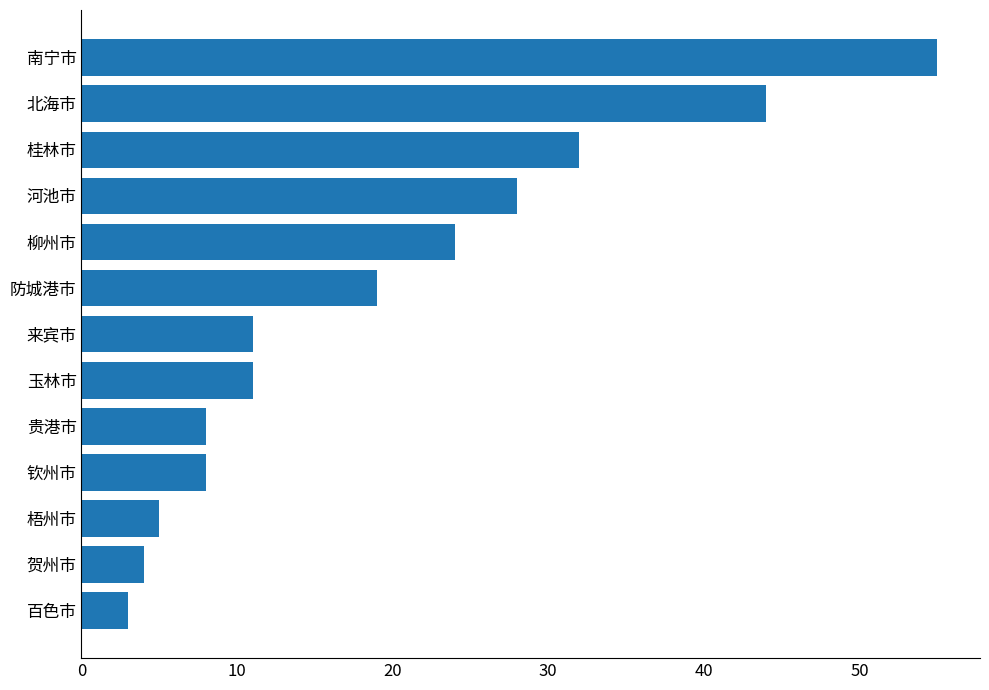

How many bars are there in total?

13